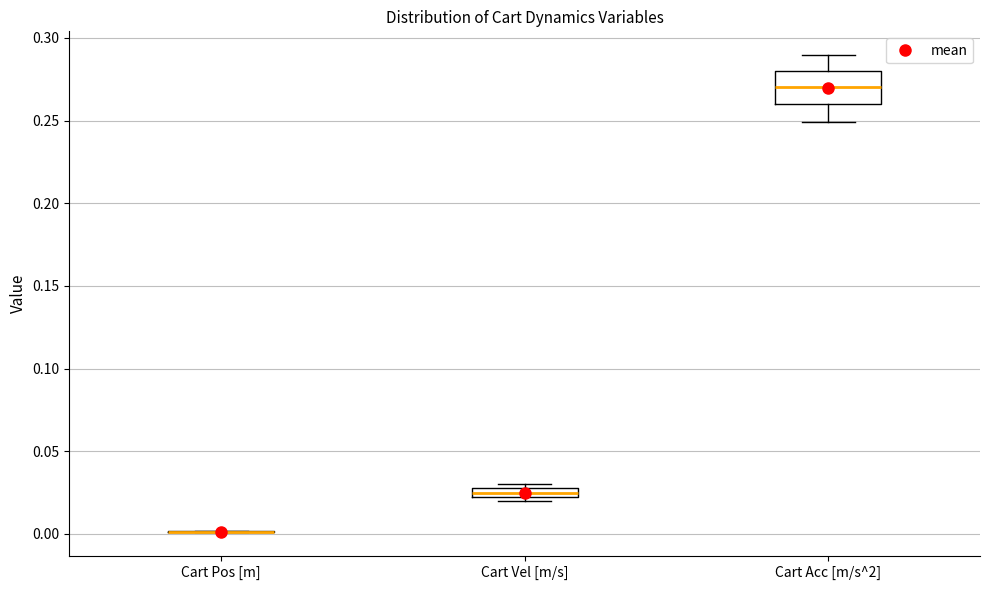

Comparing the boxes themselves (not the whiskers), which one is the tallest?

Cart Acc [m/s^2]